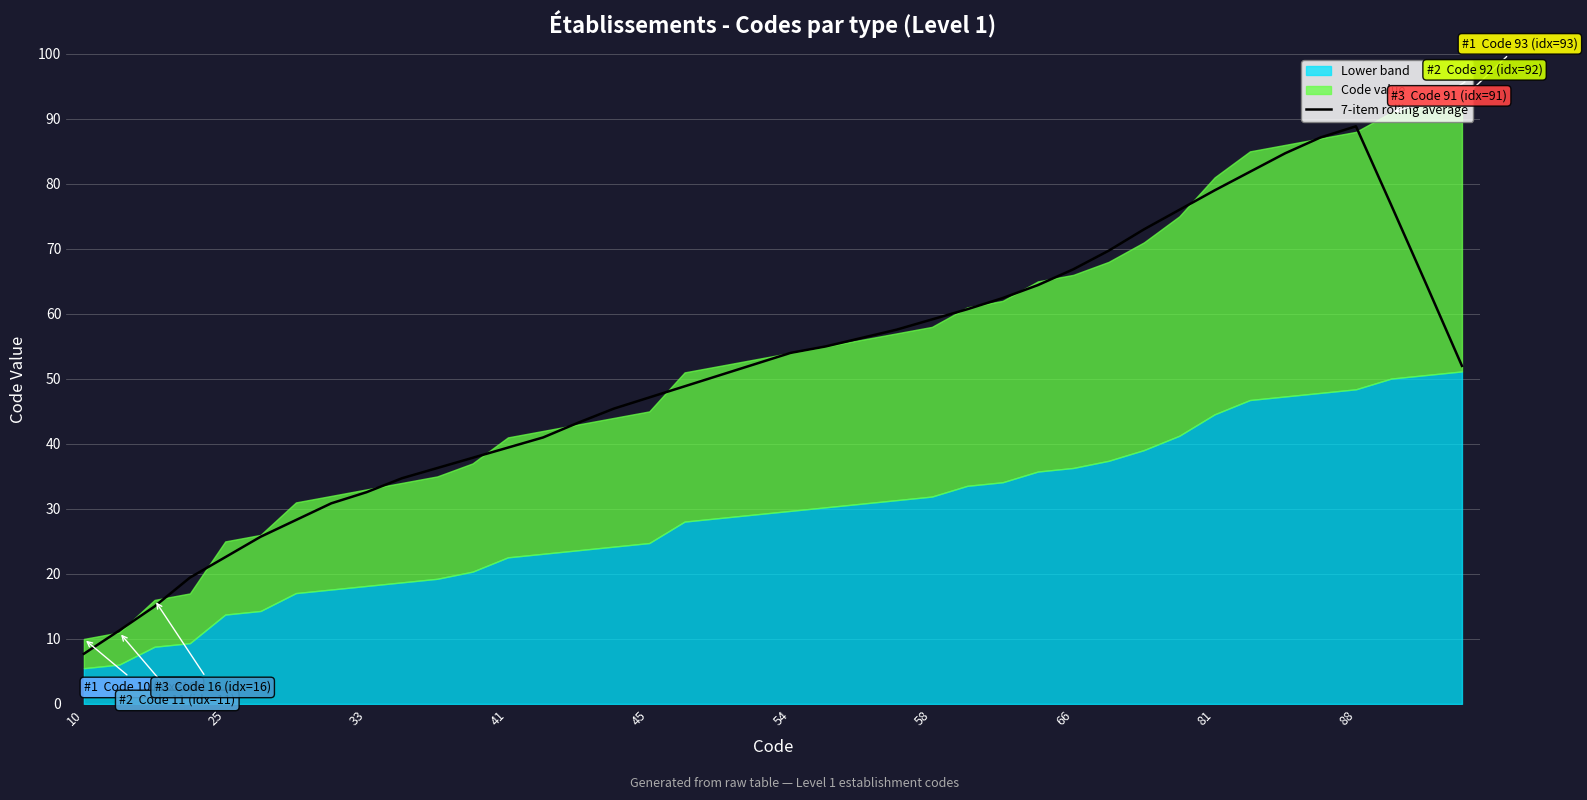

True or false: 7-item rolling average has a value of 129.9 at 81.

False